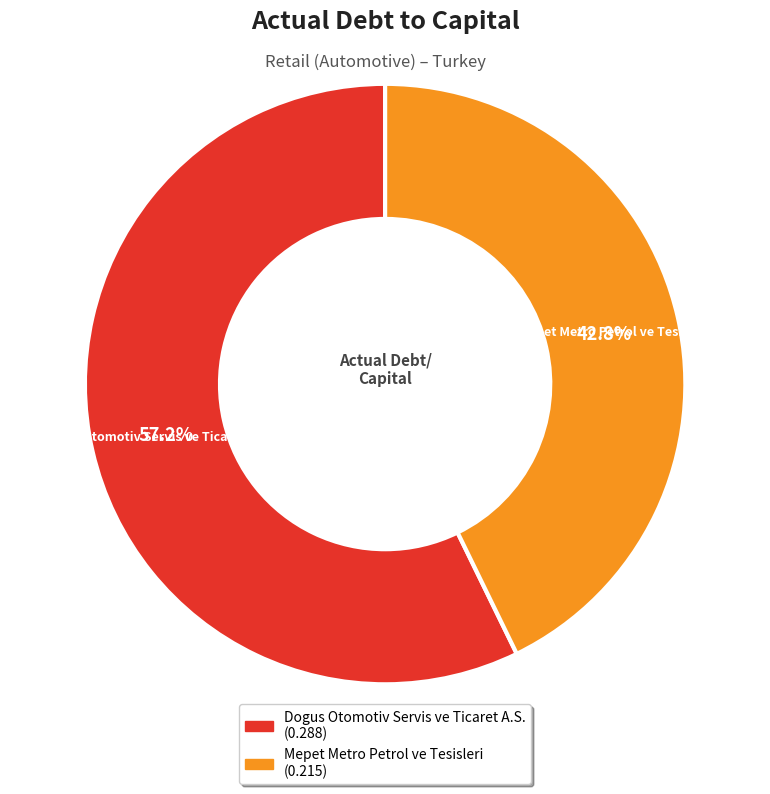

Does any single category account for the majority?

Yes